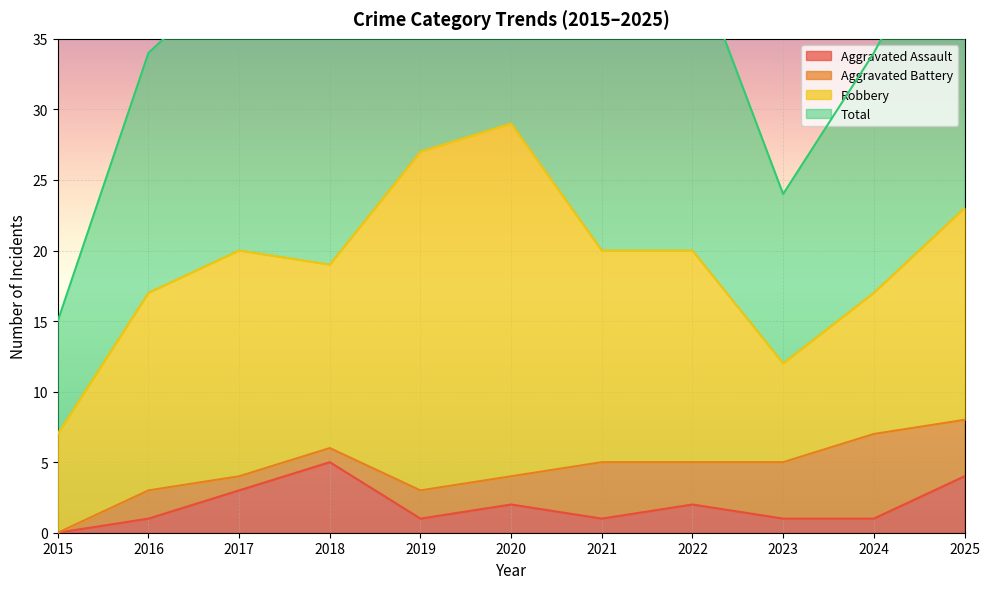

How many values in the Aggravated Assault series are below 1?

1